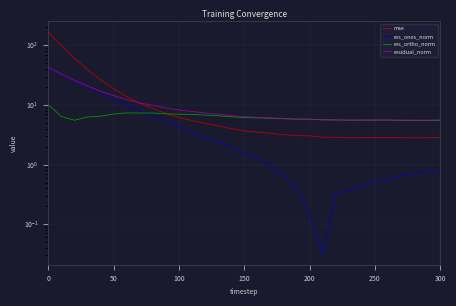

Is this an area chart (filled region under the line)?

No